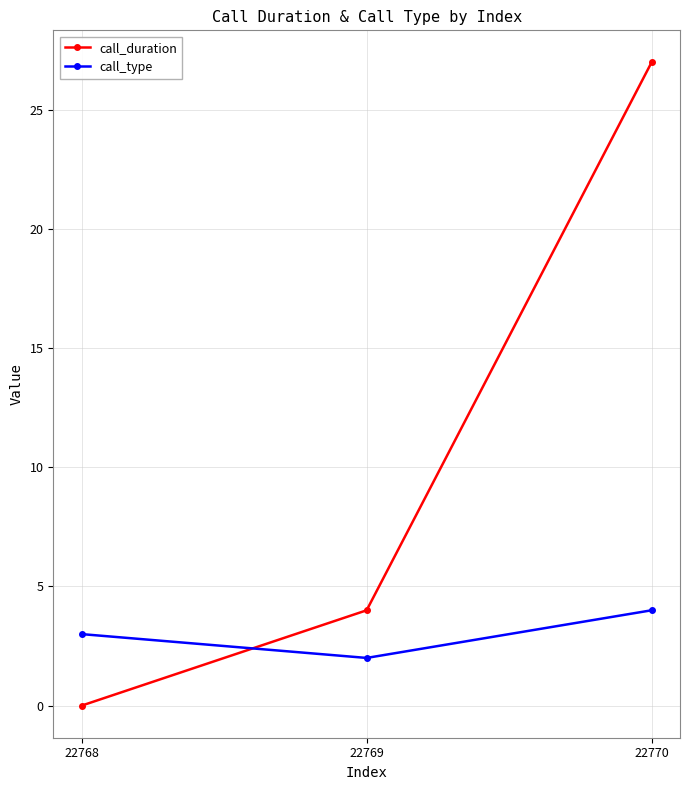

Is the value of call_type at 22769 greater than the value of call_duration at 22770?

No